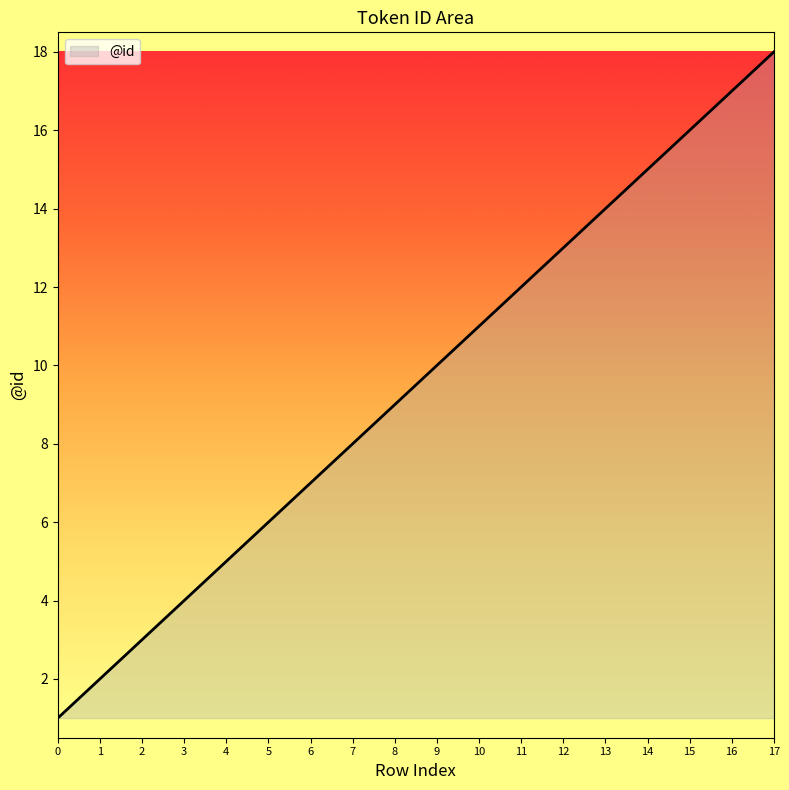

Between 1 and 7, which is larger?

7